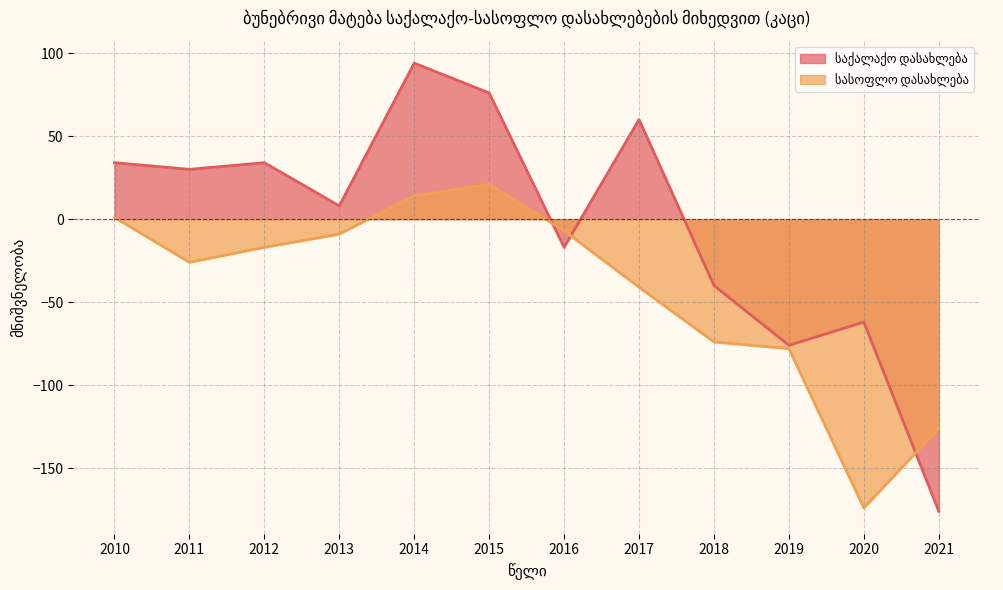

What is the sum of the საქალაქო დასახლება values at 2020 and 2012?

-28